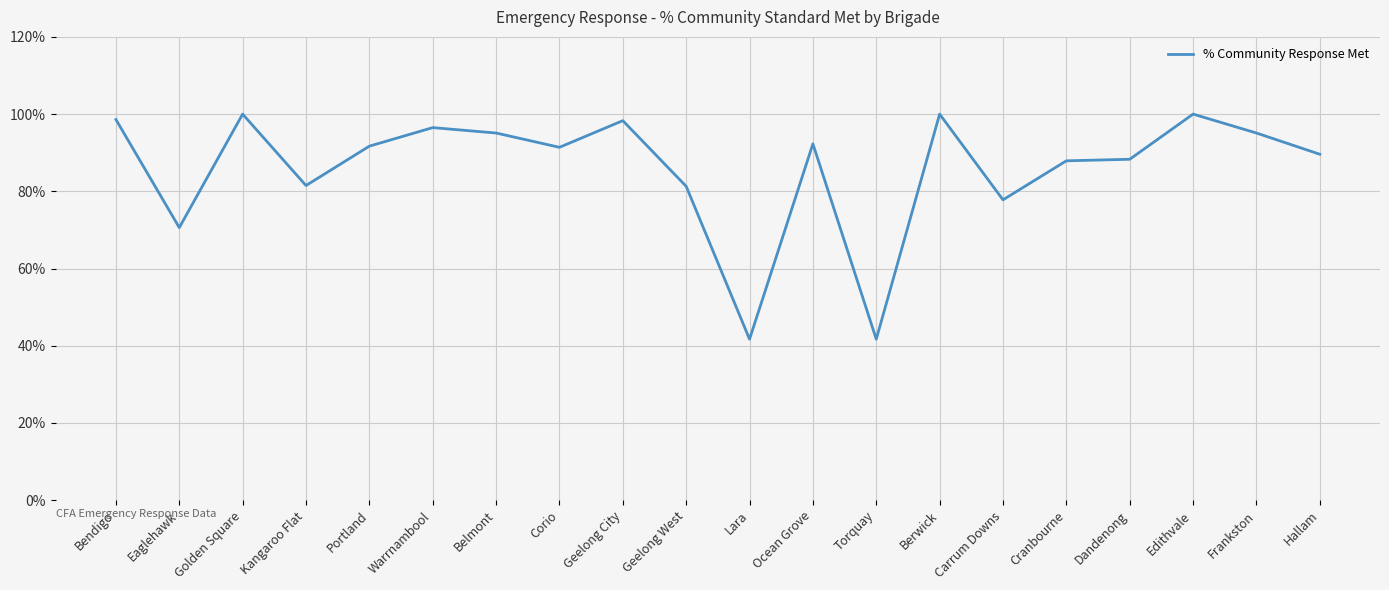

The value at Torquay is 41.7. True or false?

True